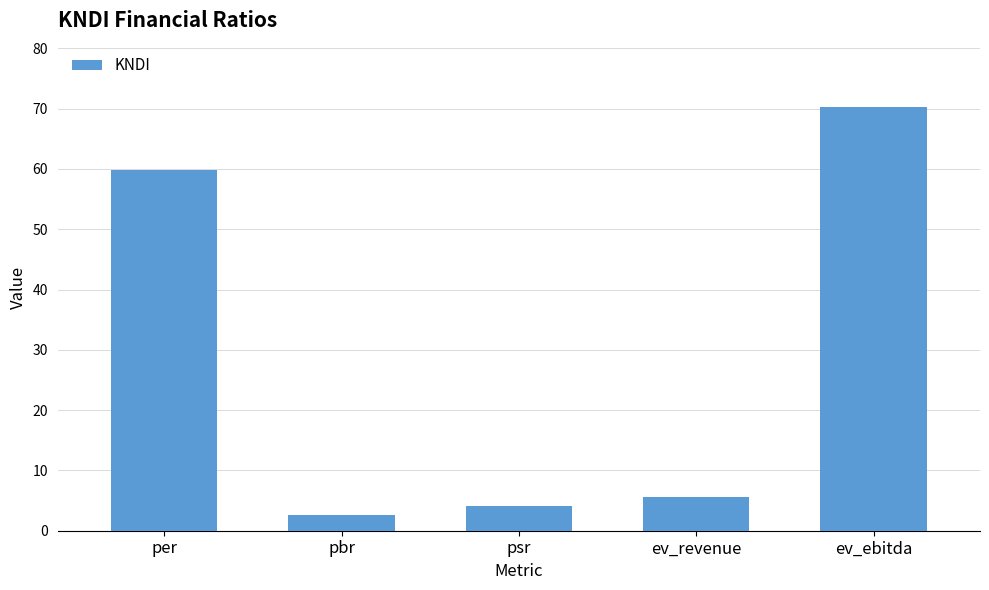

What is the minimum value shown in the chart?

2.6